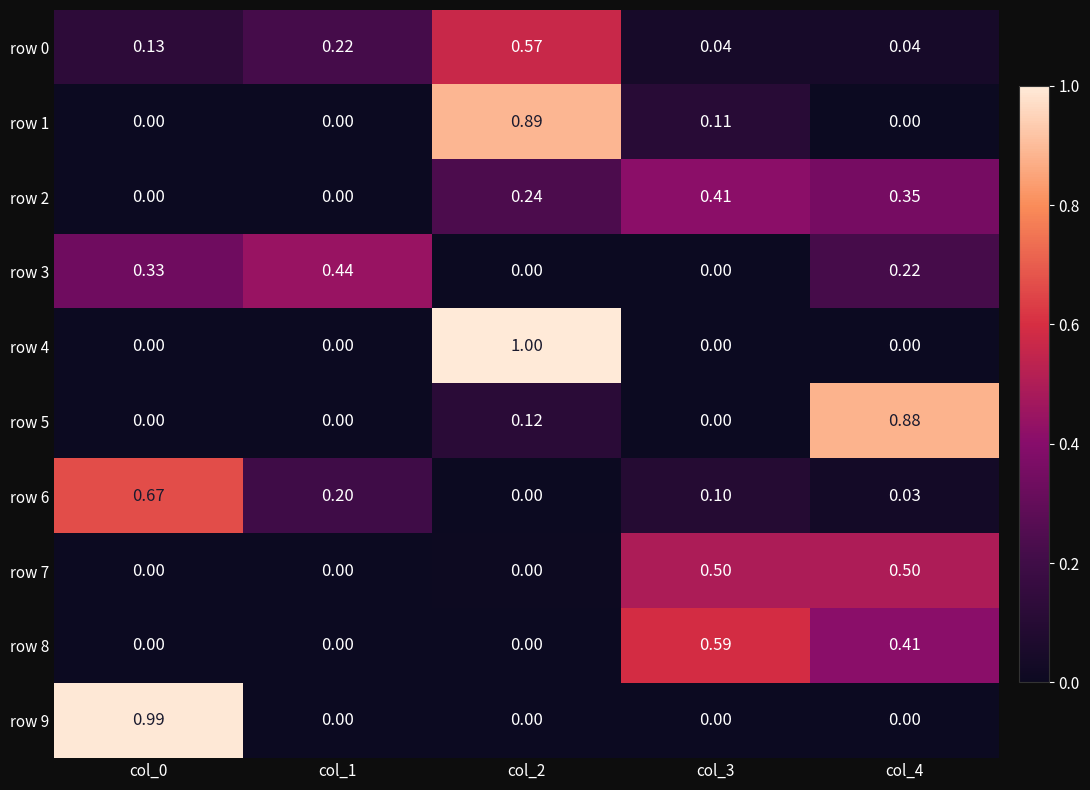

Is the value of row 1 at col_1 greater than the value of row 7 at col_3?

No